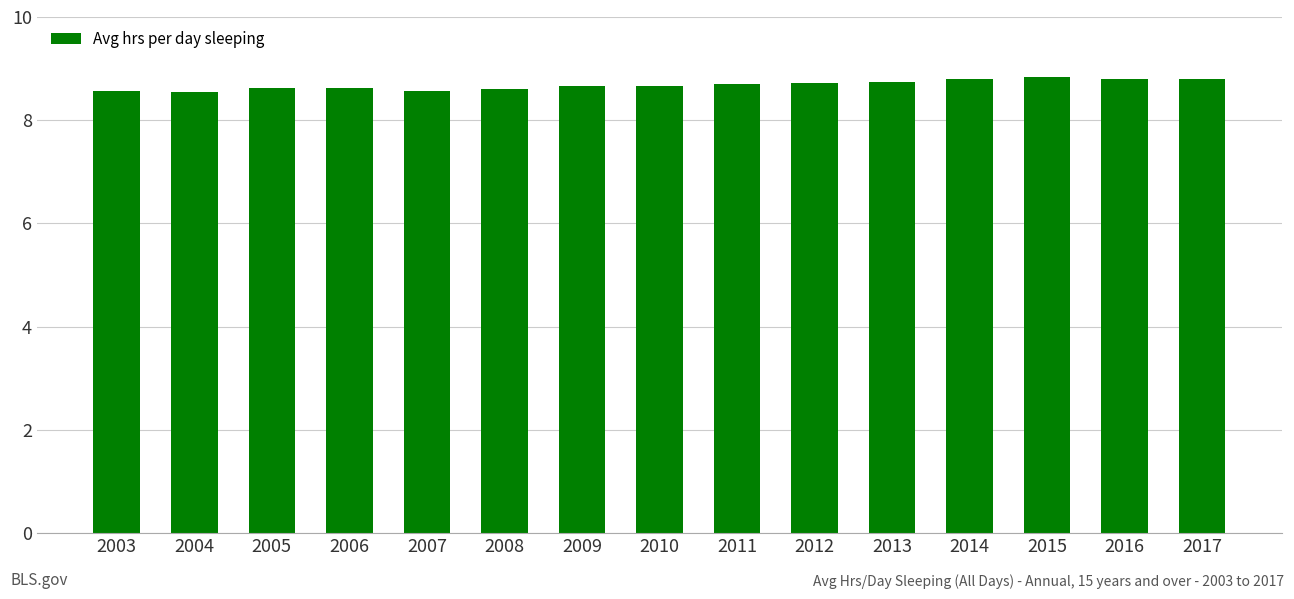

Approximately how many times larger is the value at 2005 compared to 2010?

1.0